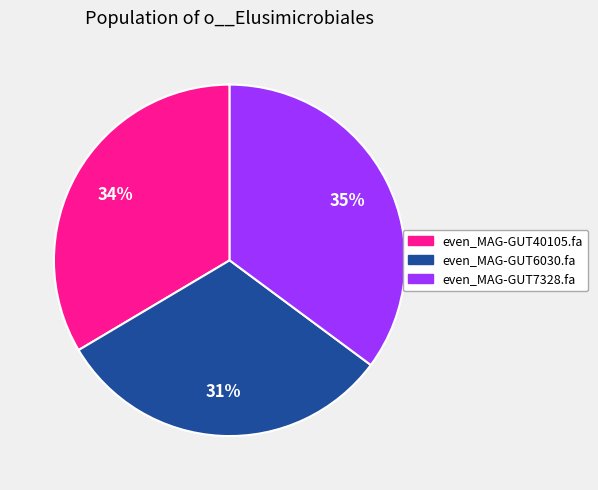

To the nearest percent, what is the difference between the largest and smallest slice percentages?

4%